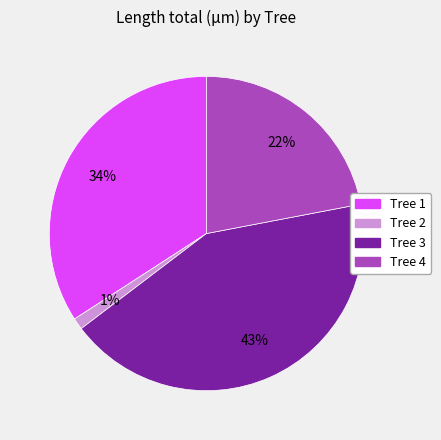

Approximately how many times larger is the value at Tree 4 compared to Tree 3?

0.5